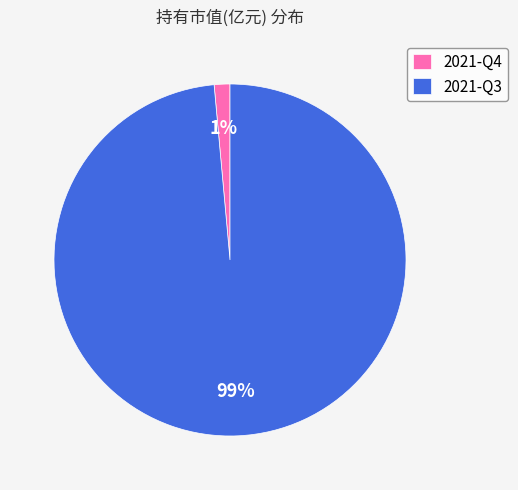

Does 2021-Q3 account for over 50% of the chart?

Yes